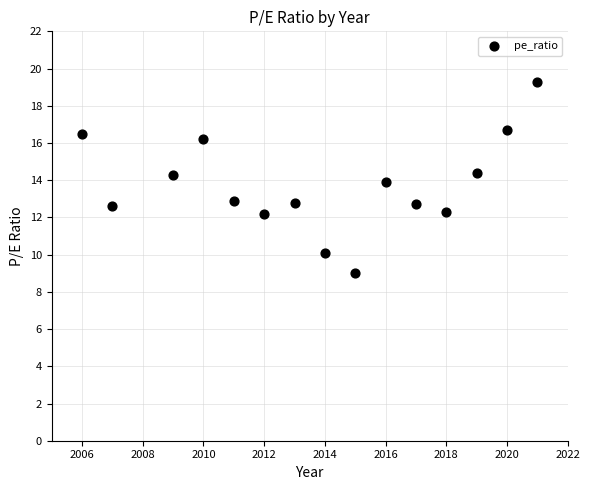

What is the range of Y values (max minus min)?

10.3